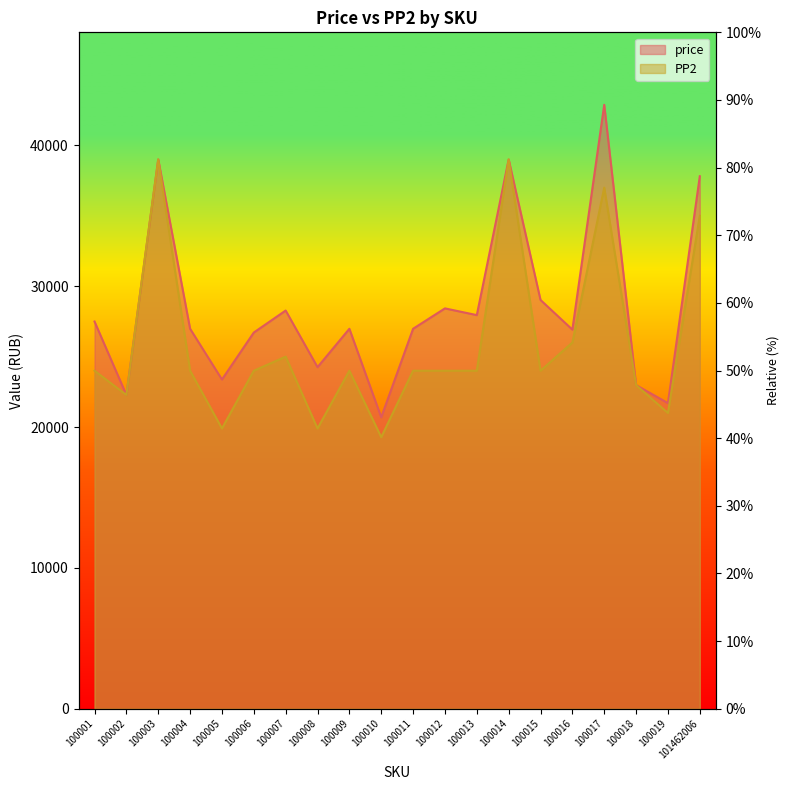

Is the value of price at 100016 greater than the value of PP2 at 100008?

Yes